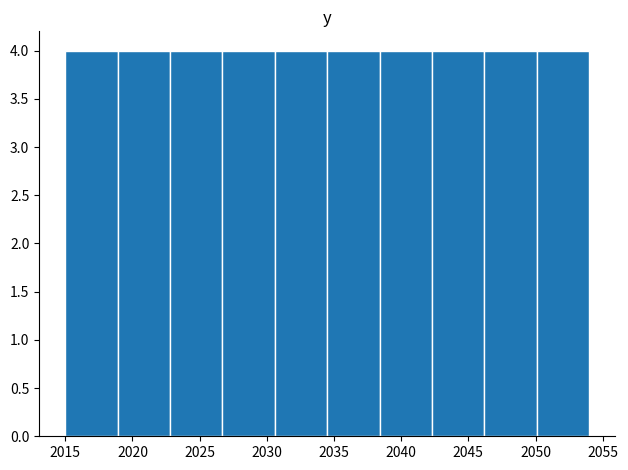

Reading left to right, transcribe this chart: for each bar, give the range it covers on the x-axis and its height. Neither the bar edges nor the heights are printed on the chart, so give them approximately, as read against the axes.

2015.0 to 2018.9: 4
2018.9 to 2022.8: 4
2022.8 to 2026.7: 4
2026.7 to 2030.6: 4
2030.6 to 2034.5: 4
2034.5 to 2038.4: 4
2038.4 to 2042.3: 4
2042.3 to 2046.2: 4
2046.2 to 2050.1: 4
2050.1 to 2054.0: 4